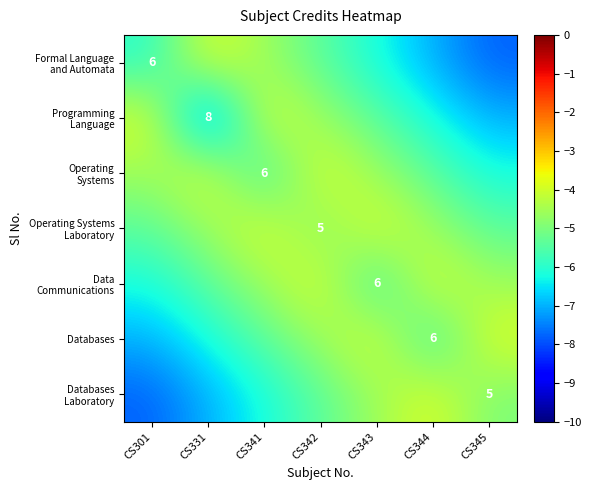

The Programming Language series shows -3.8 at CS301. True or false?

True